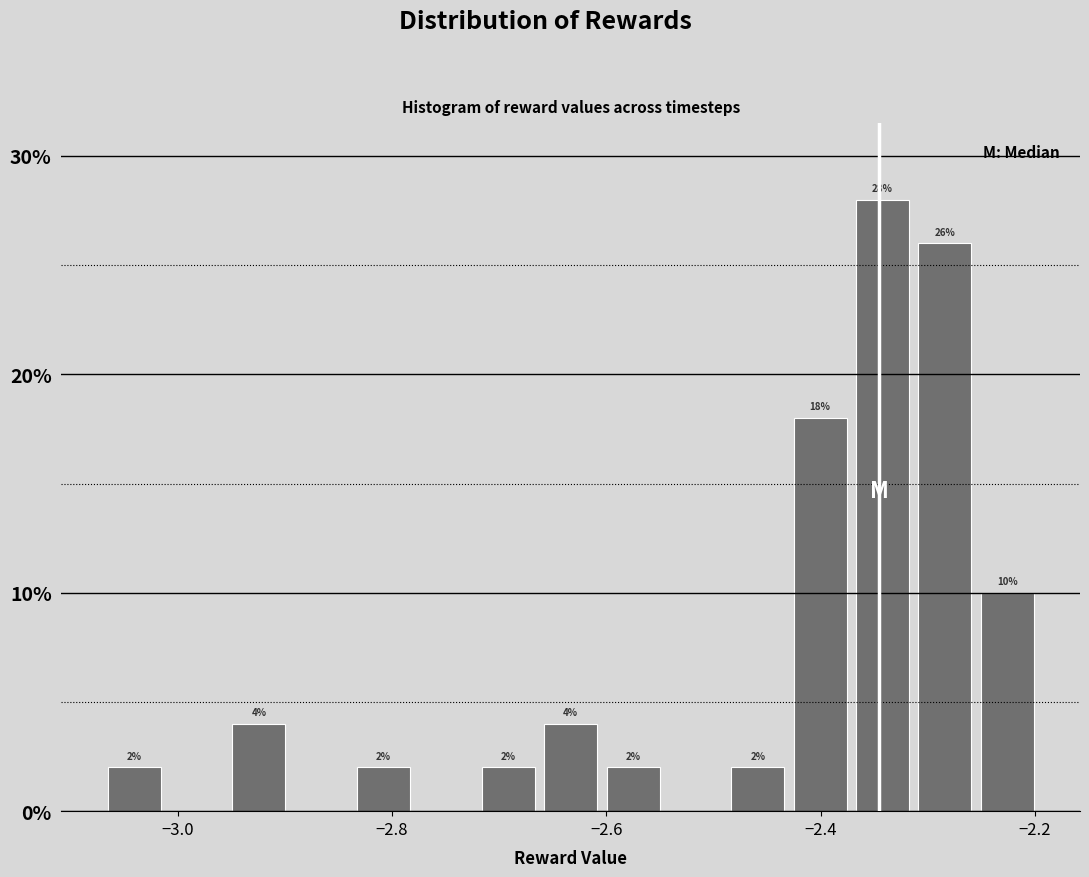

Read against the x-axis, roughly where is the centre of the tallest bar?

-2.34